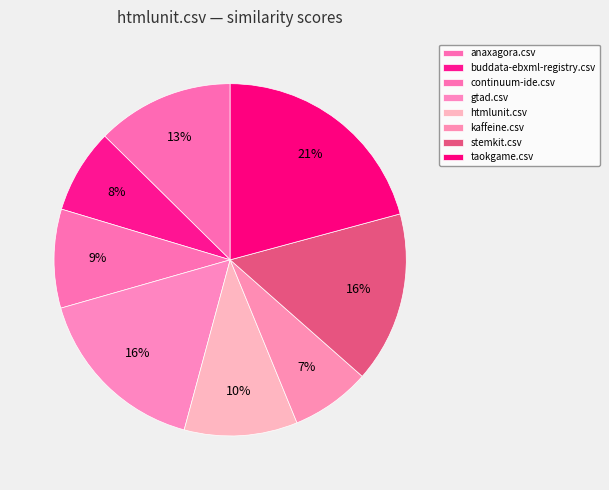

Between gtad.csv and stemkit.csv, which is larger?

gtad.csv